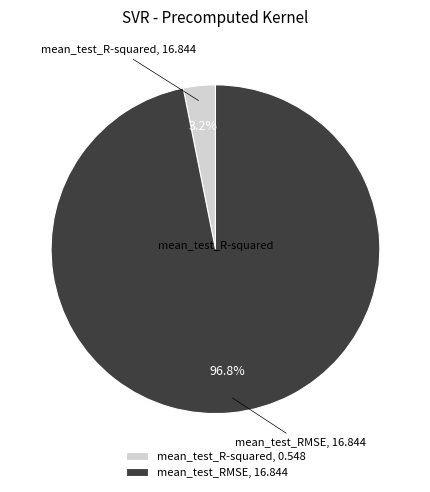

What percentage is NOT represented by mean_test_RMSE?

3.2%